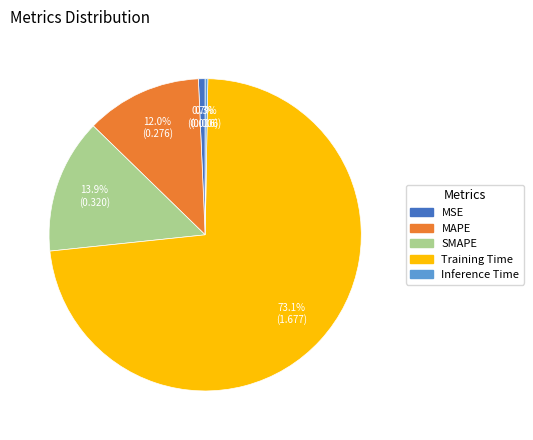

Which has a higher value, Training Time or MSE?

Training Time